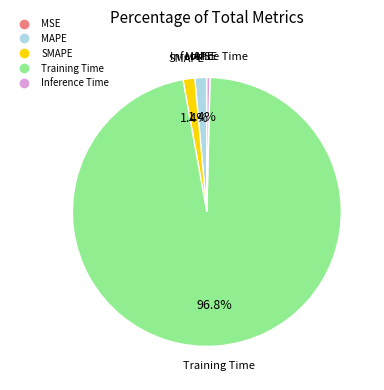

What portion of the pie excludes MAPE?

98.6%